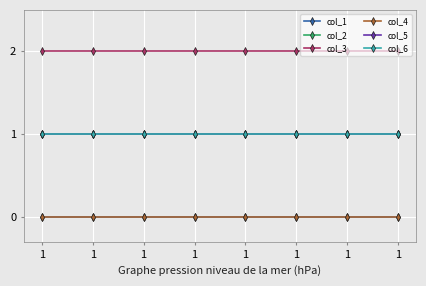

Is this an area chart (filled region under the line)?

No